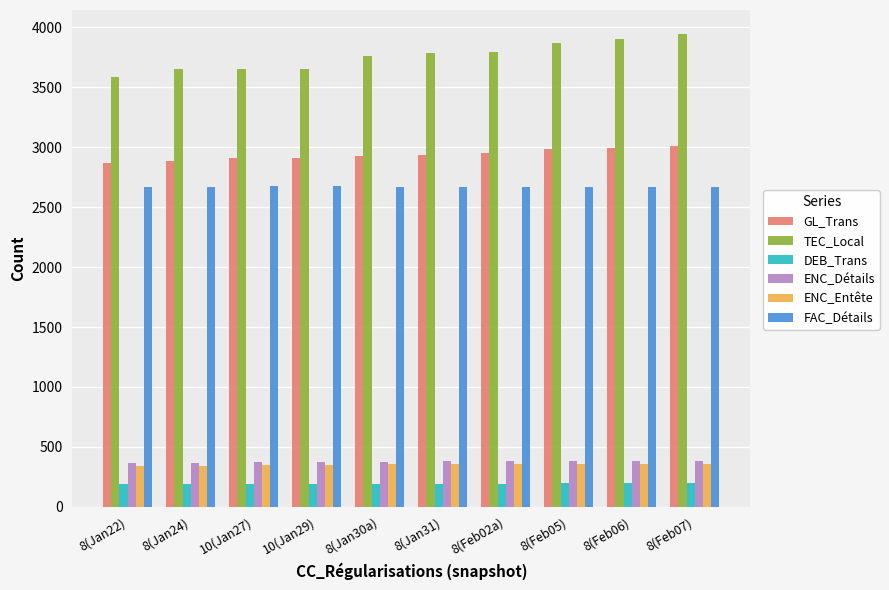

The value of TEC_Local at 8(Jan22) is 3586. True or false?

True